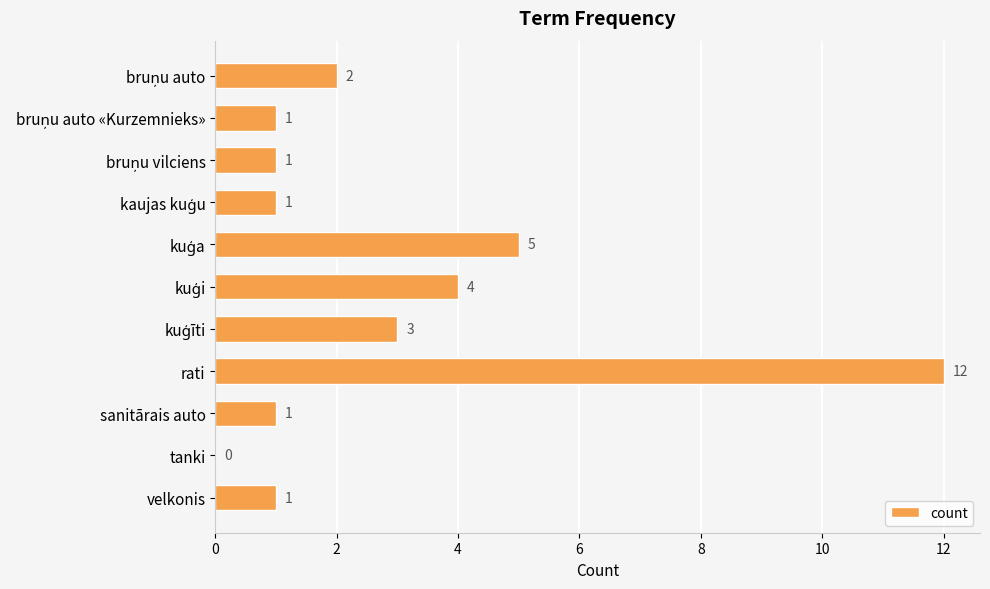

The chart shows a value of 0 at sanitārais auto. True or false?

False